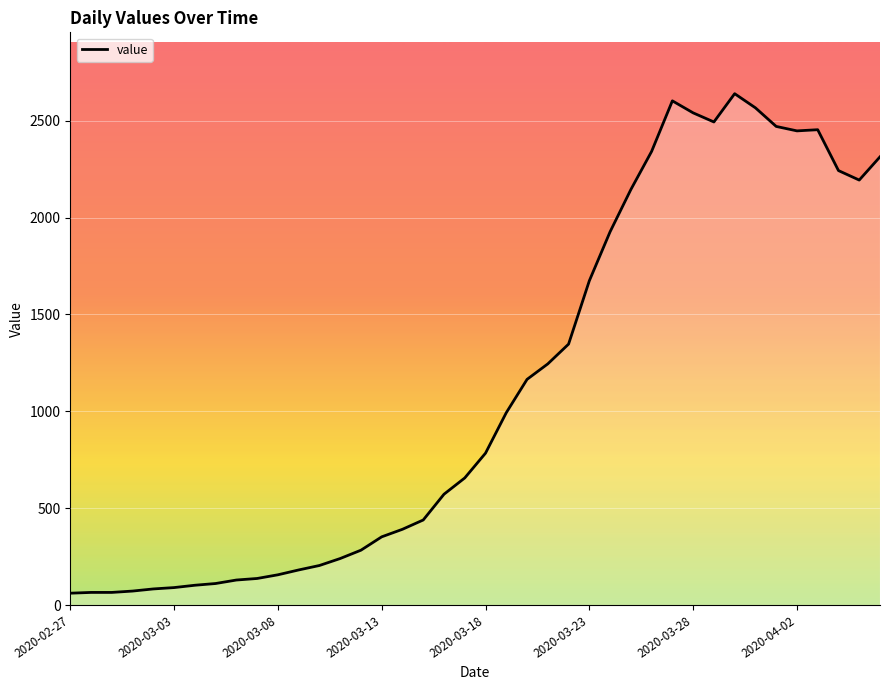

True or false: the data has more than 0 interior local peaks.

True